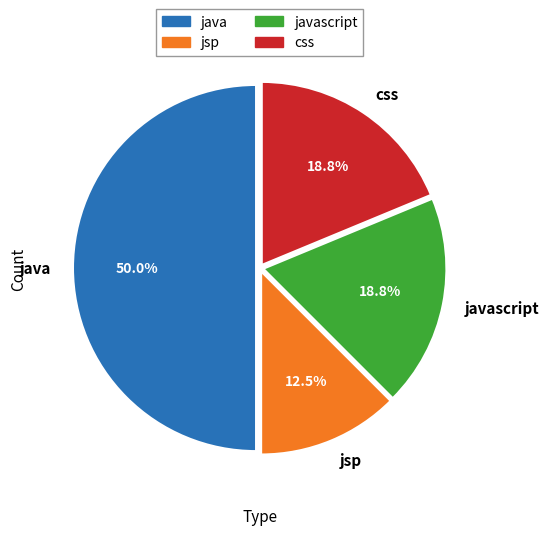

Approximately how many times larger is the value at java compared to css?

2.7